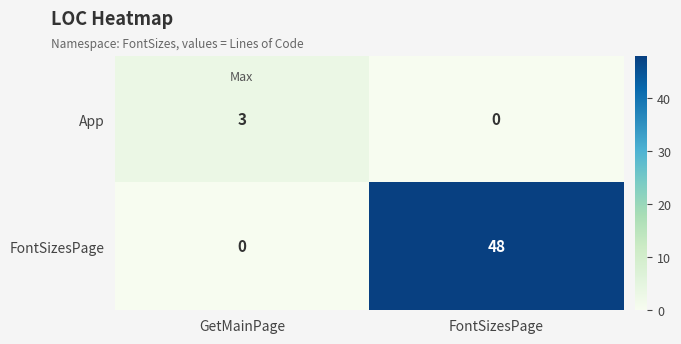

Rank the series by their maximum value, from highest to lowest.

FontSizesPage, App